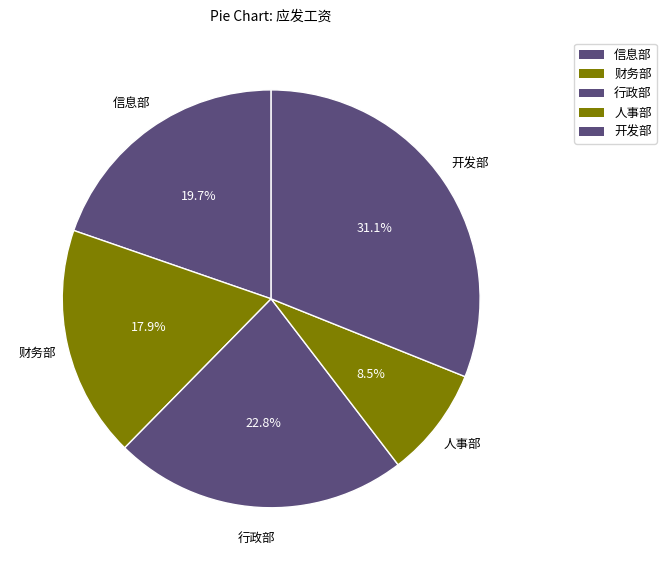

Does any single category account for the majority?

No